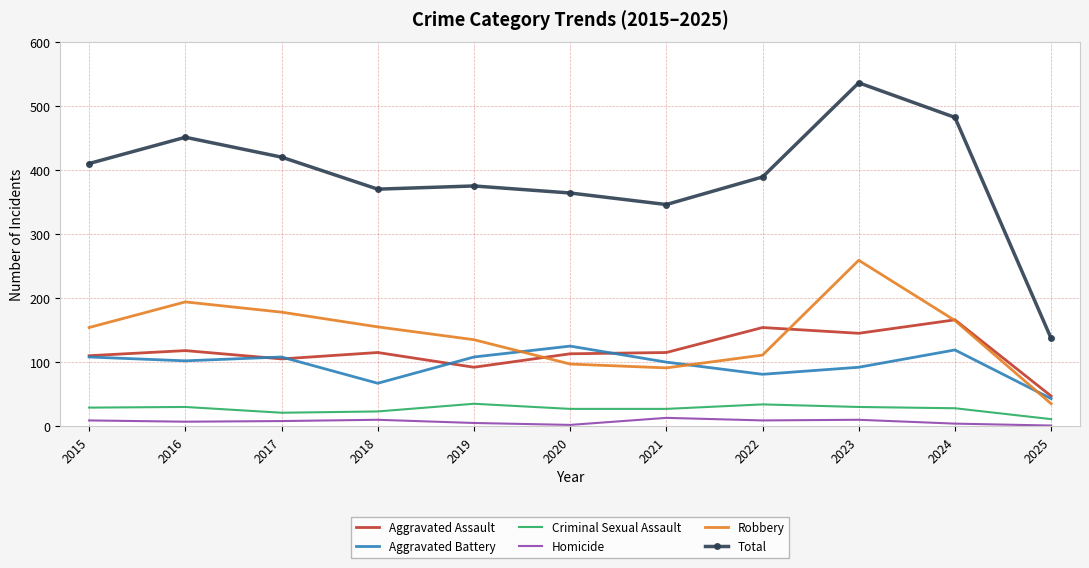

The value of Aggravated Battery at 2022 is 38. True or false?

False